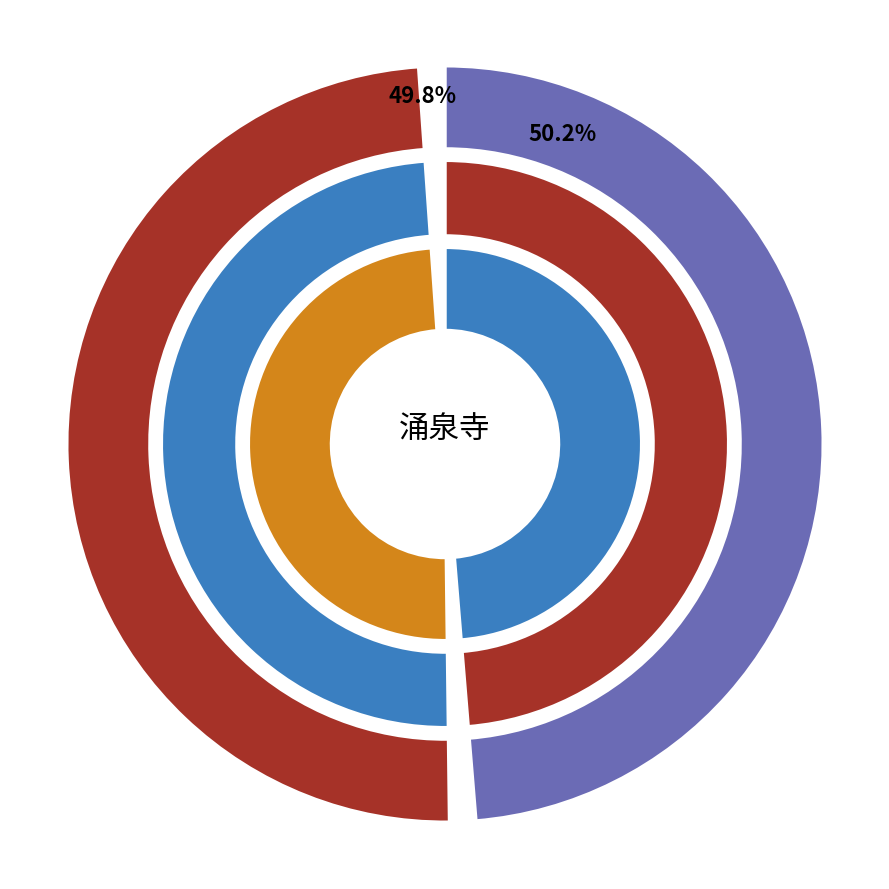

What percentage do 涌泉寺 其二 and 夜到涌泉寺 其二 together represent?

100.0%